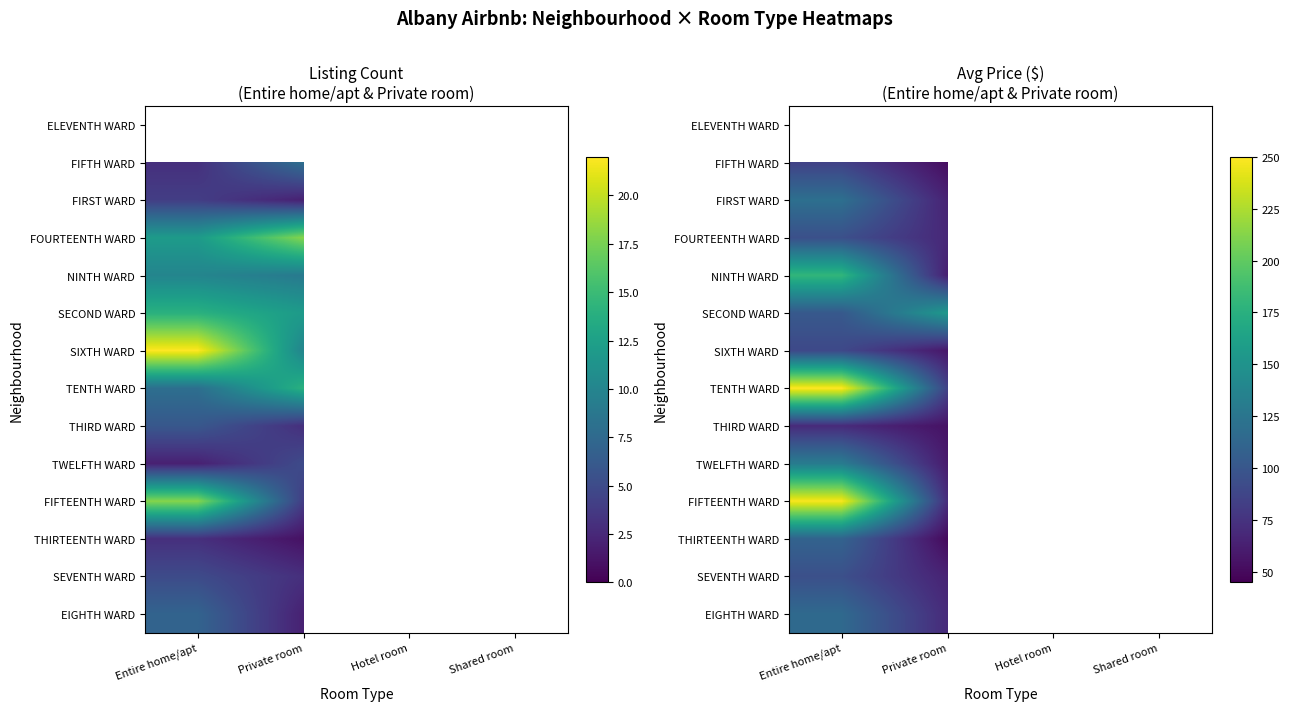

What is the smallest value displayed?

45.0